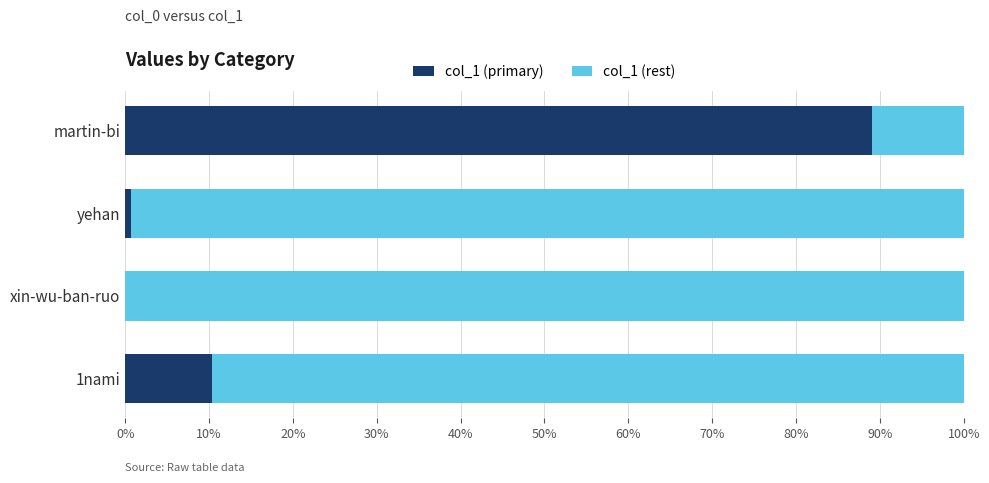

What is the sum of all col_1 (primary) values?

100.0